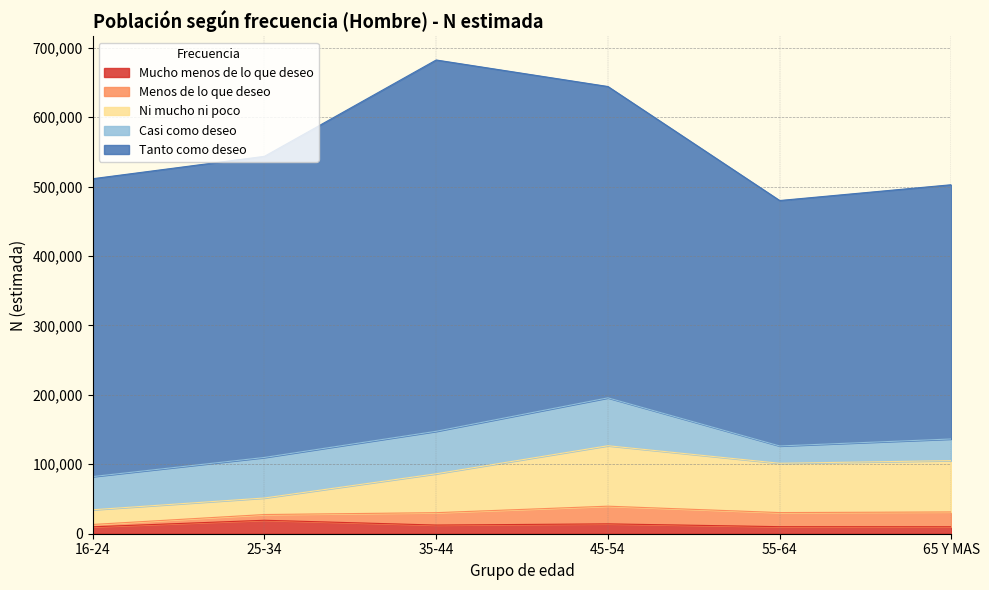

At 45-54, list the series in order from largest to smallest.

Tanto como deseo, Ni mucho ni poco, Casi como deseo, Menos de lo que deseo, Mucho menos de lo que deseo